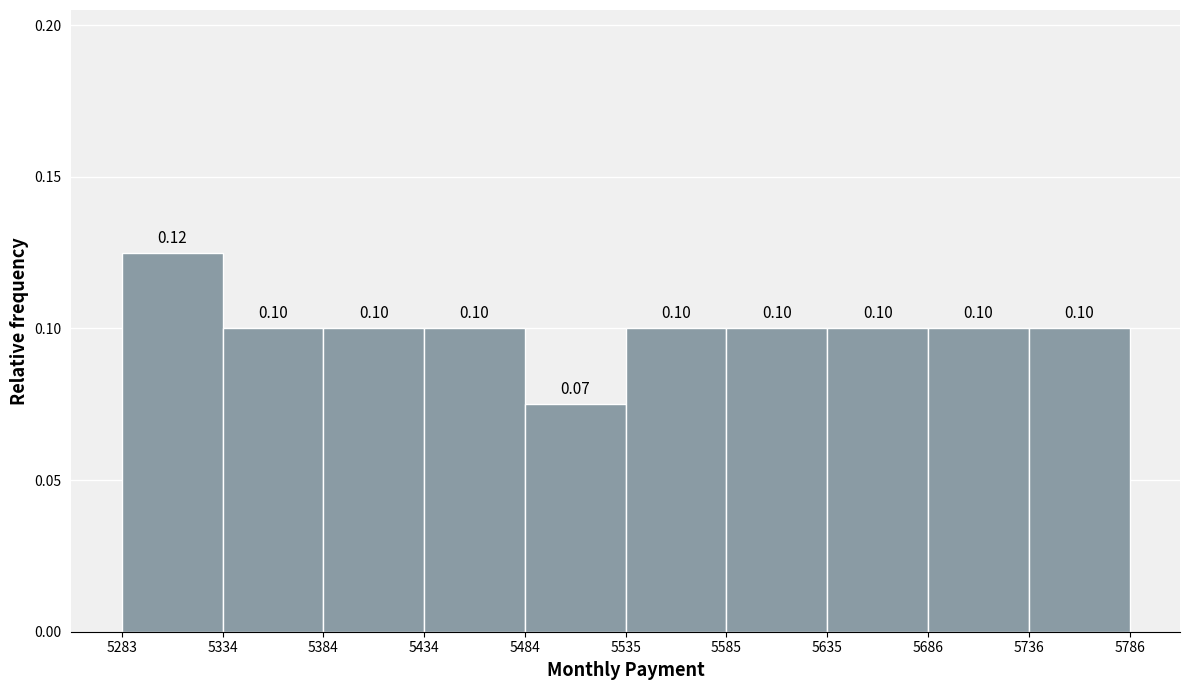

Over which range of the x-axis is the bar tallest?

5283 to 5334